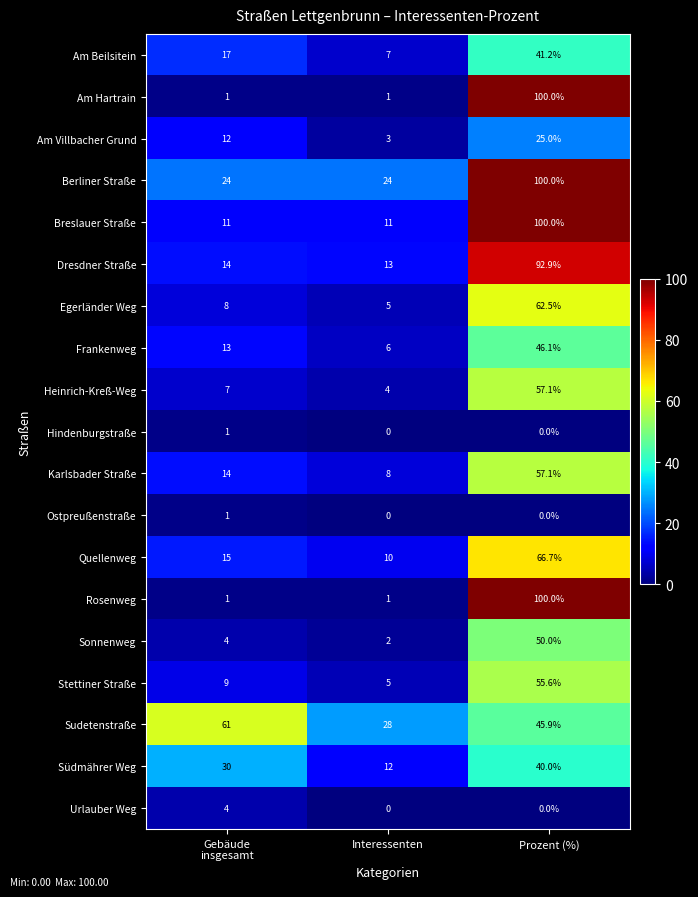

At which category is the sum across all series the highest?

Prozent (%)